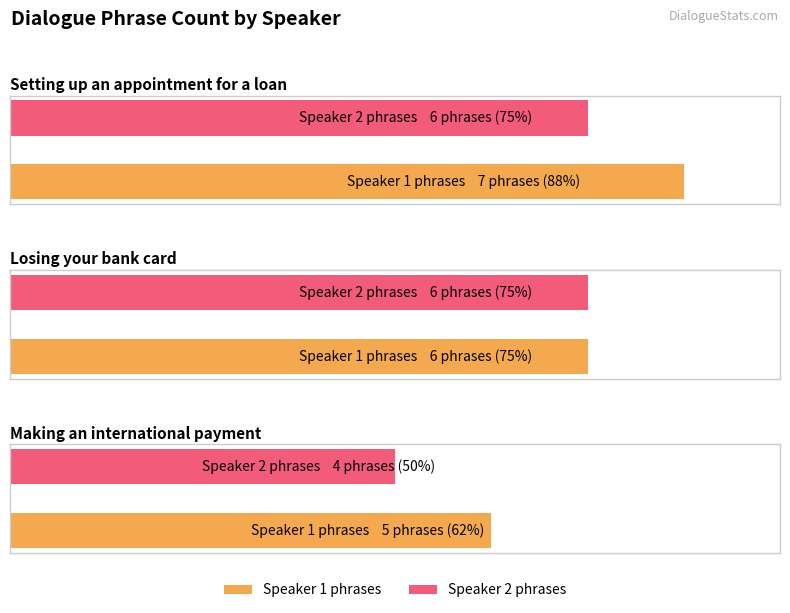

What value does the Speaker 1 phrases series have at Setting up an appointment for a loan?

7